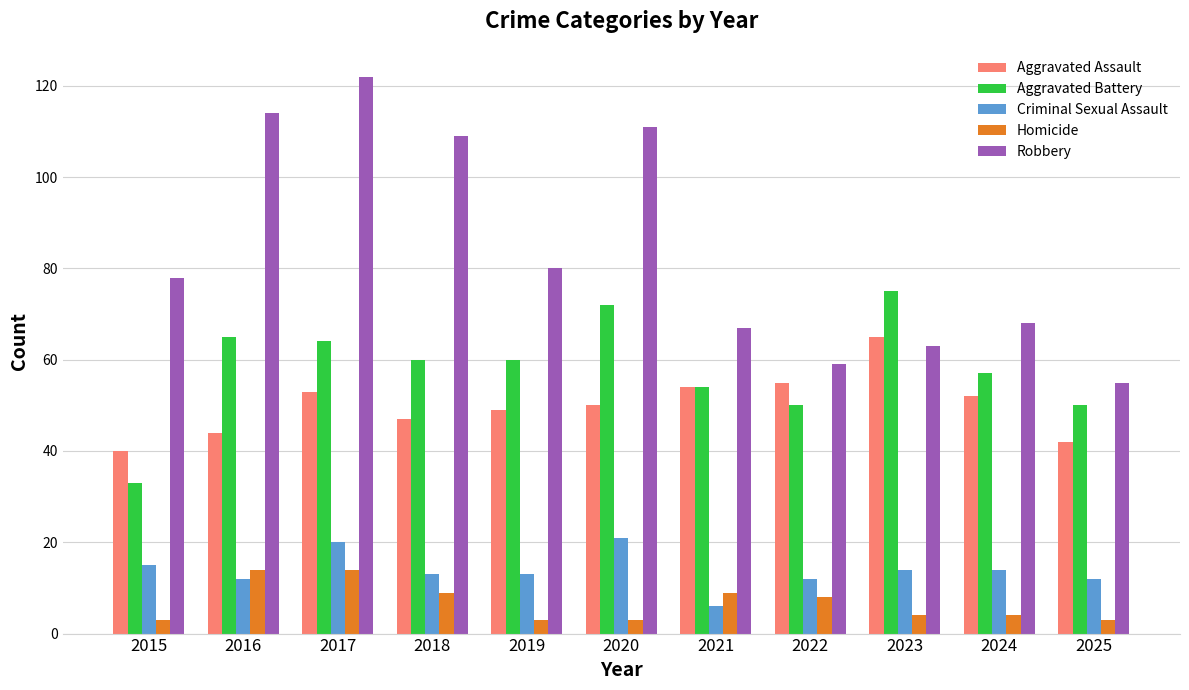

What is the minimum value for Criminal Sexual Assault?

6